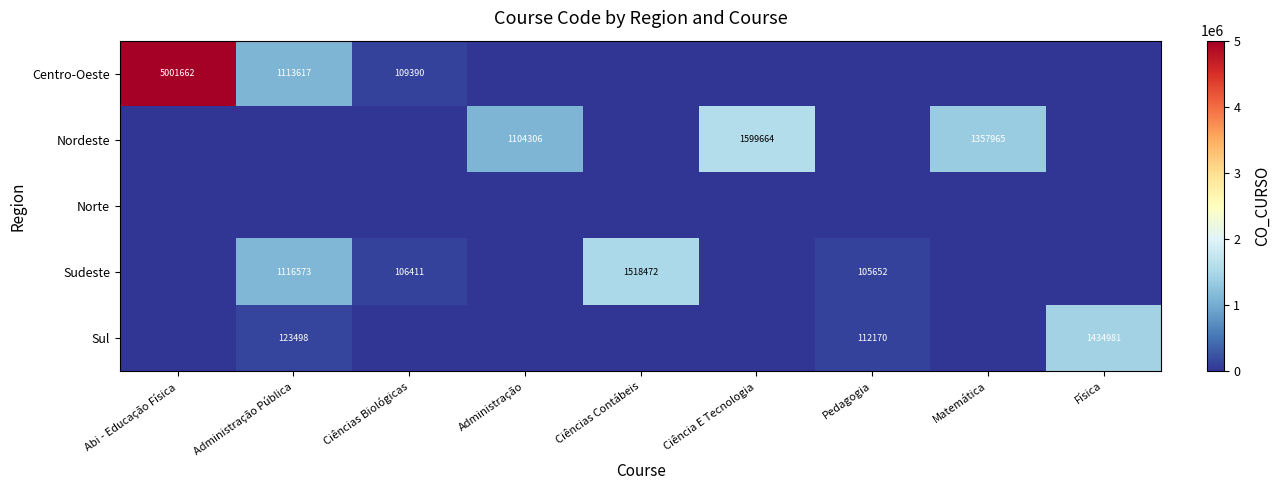

True or false: Sudeste has a value of 154701 at Ciências Biológicas.

False